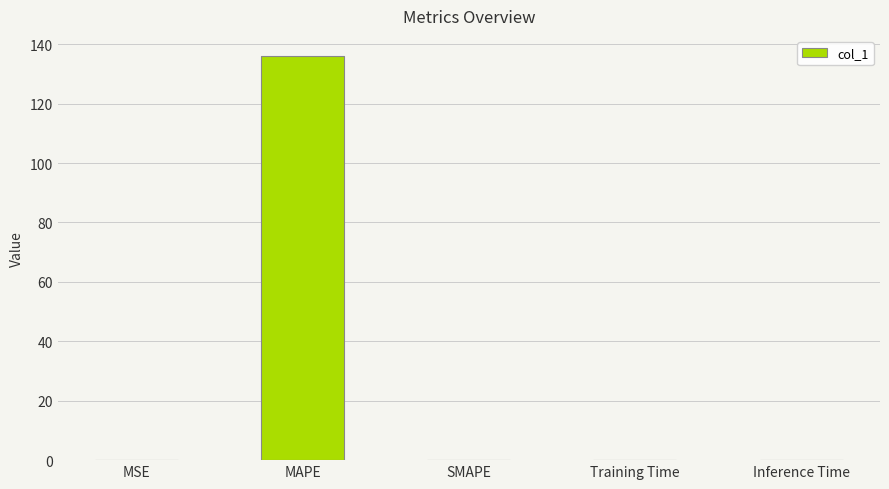

Which has a higher value, MAPE or Training Time?

MAPE